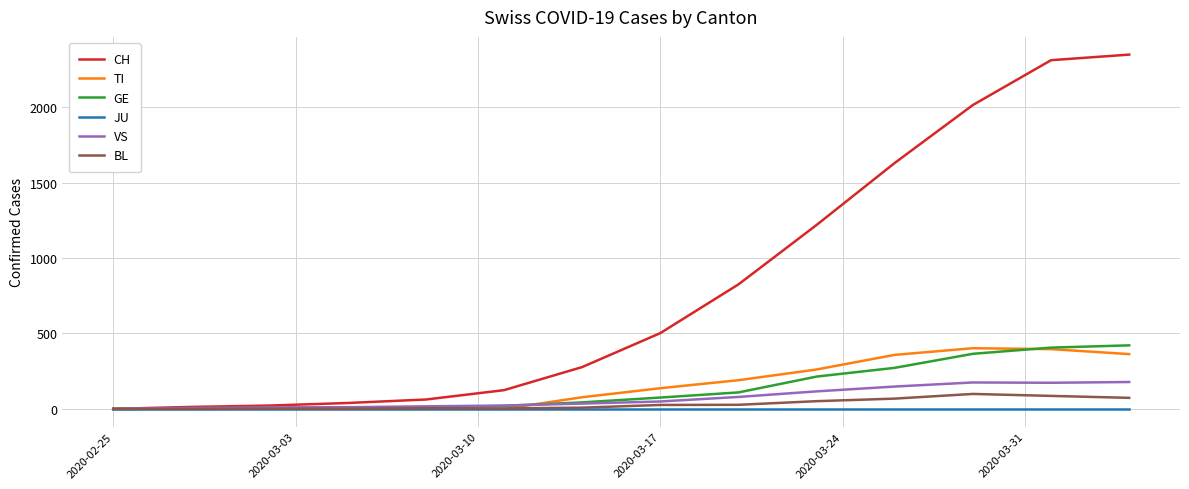

Which series has the largest total across all categories?

CH